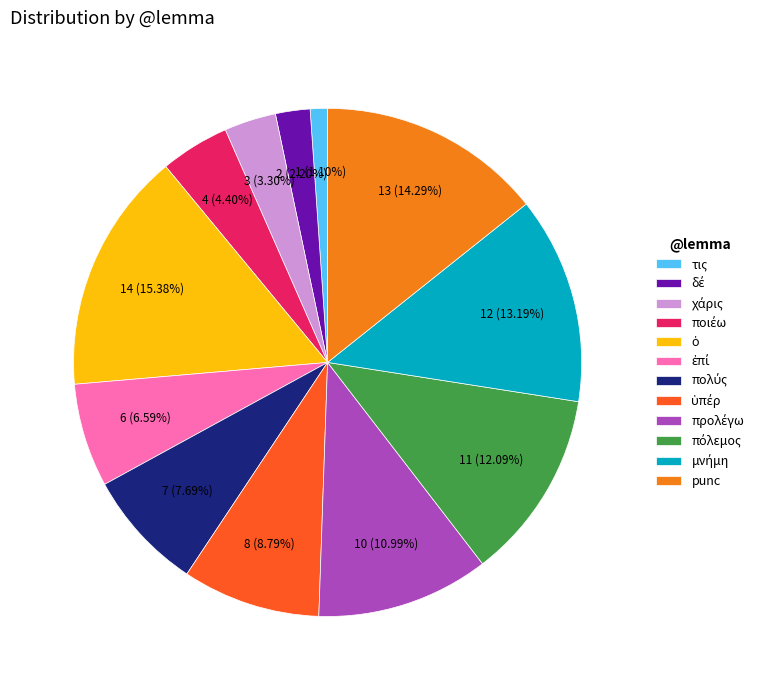

Which category has the smallest portion of the pie?

τις